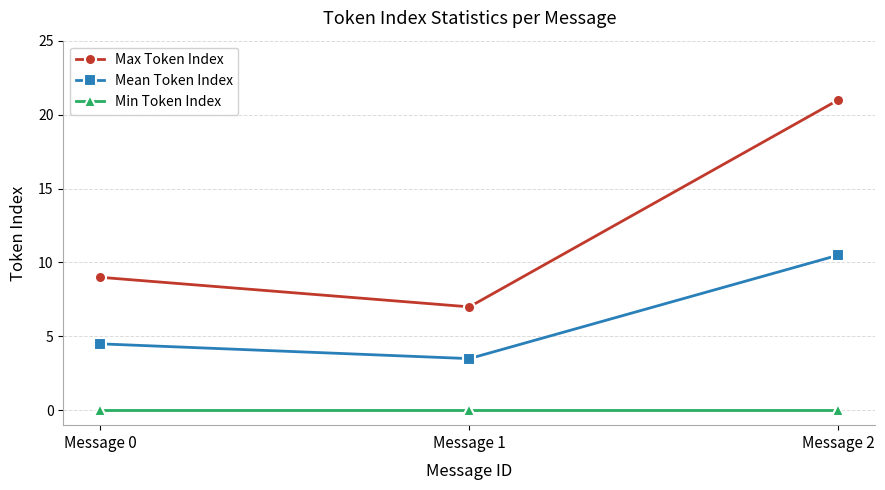

At which category is the sum across all series the highest?

Message 2